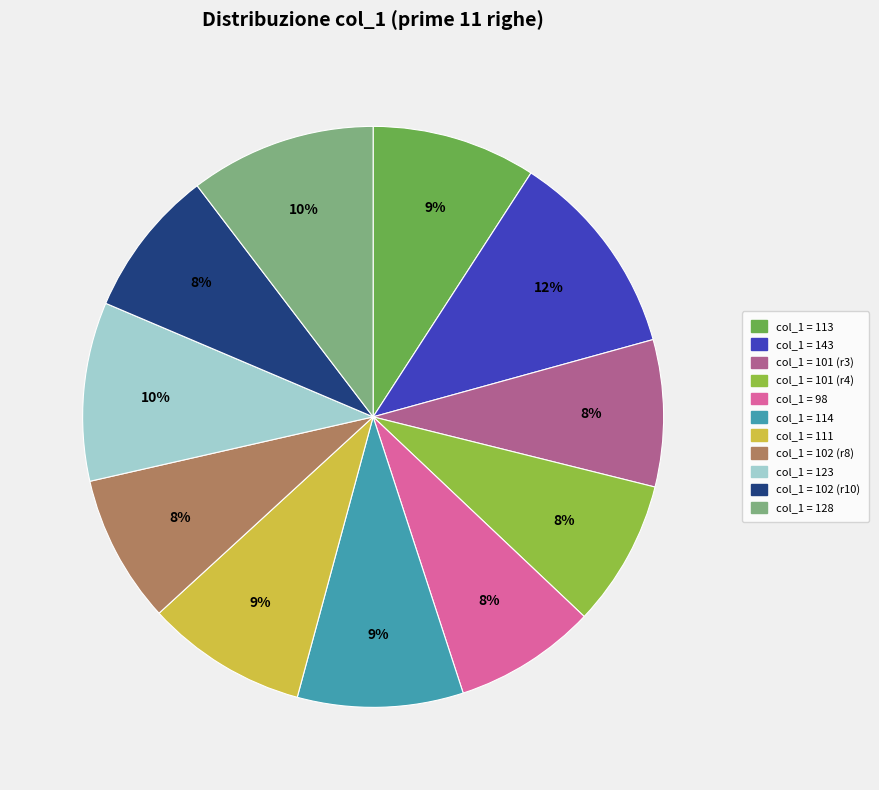

Is there a majority slice in this chart?

No